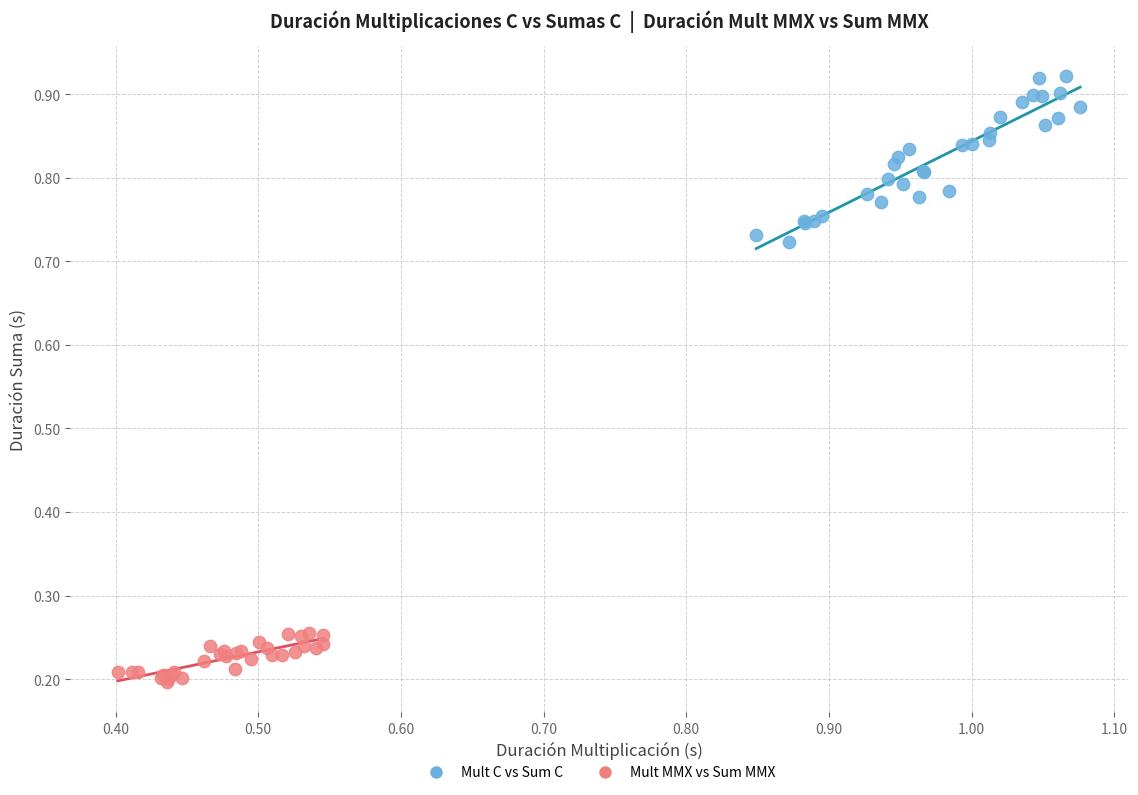

What are all the series names shown in the legend?

Mult C vs Sum C, Mult MMX vs Sum MMX